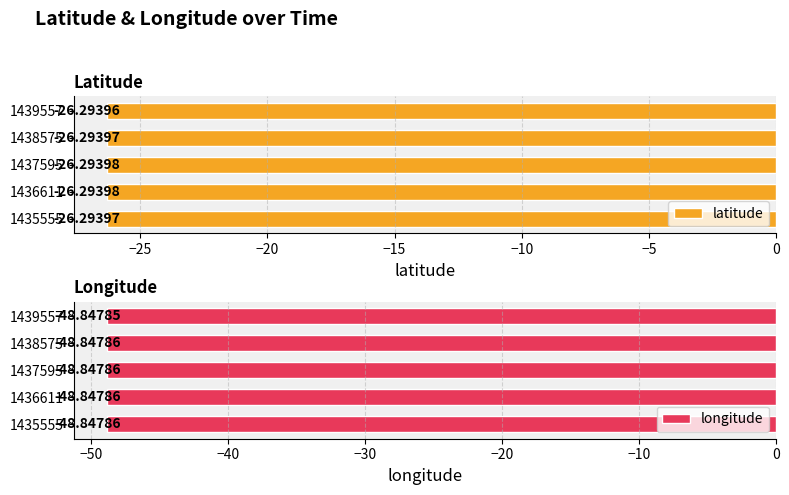

List the series in order of their overall mean, lowest first.

longitude, latitude